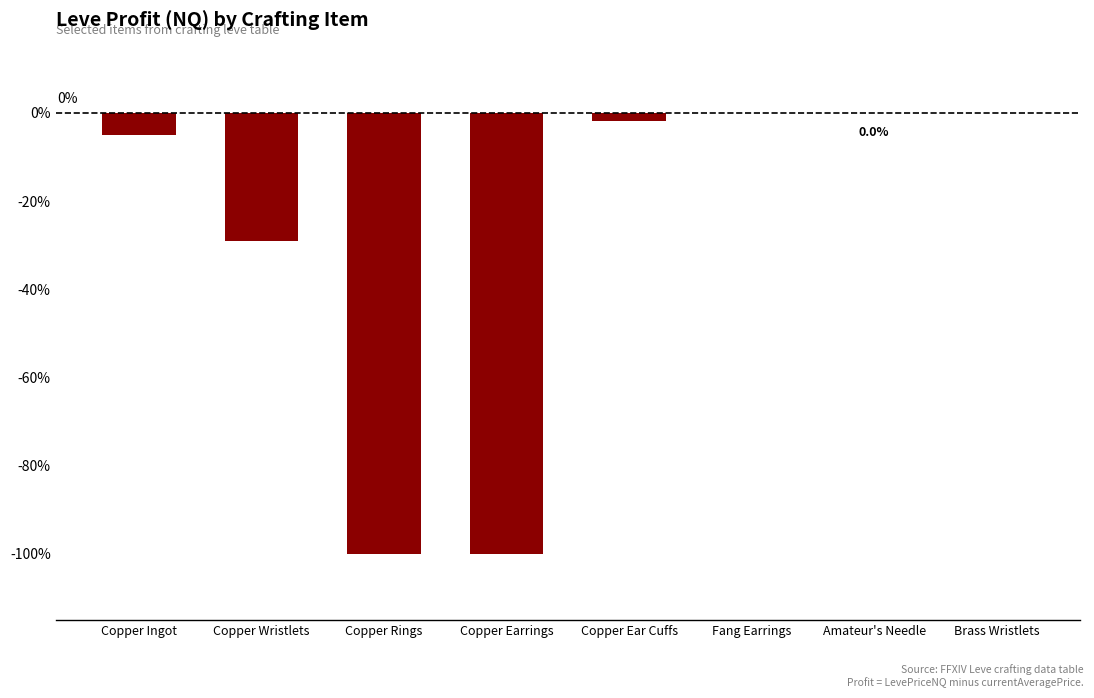

The value at Amateur's Needle is 0.0. True or false?

True